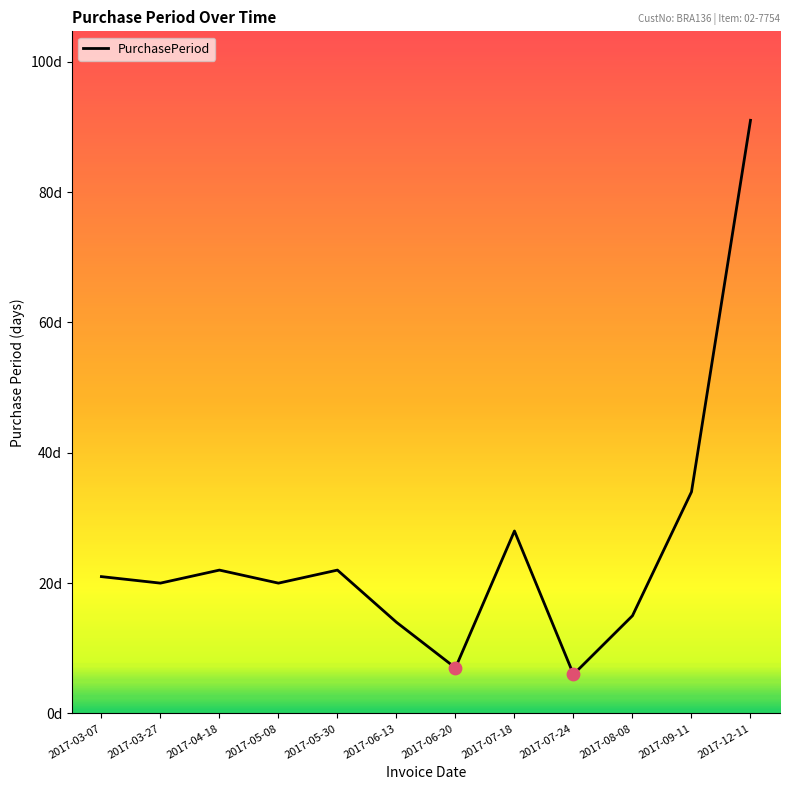

Is this an area chart (filled region under the line)?

No